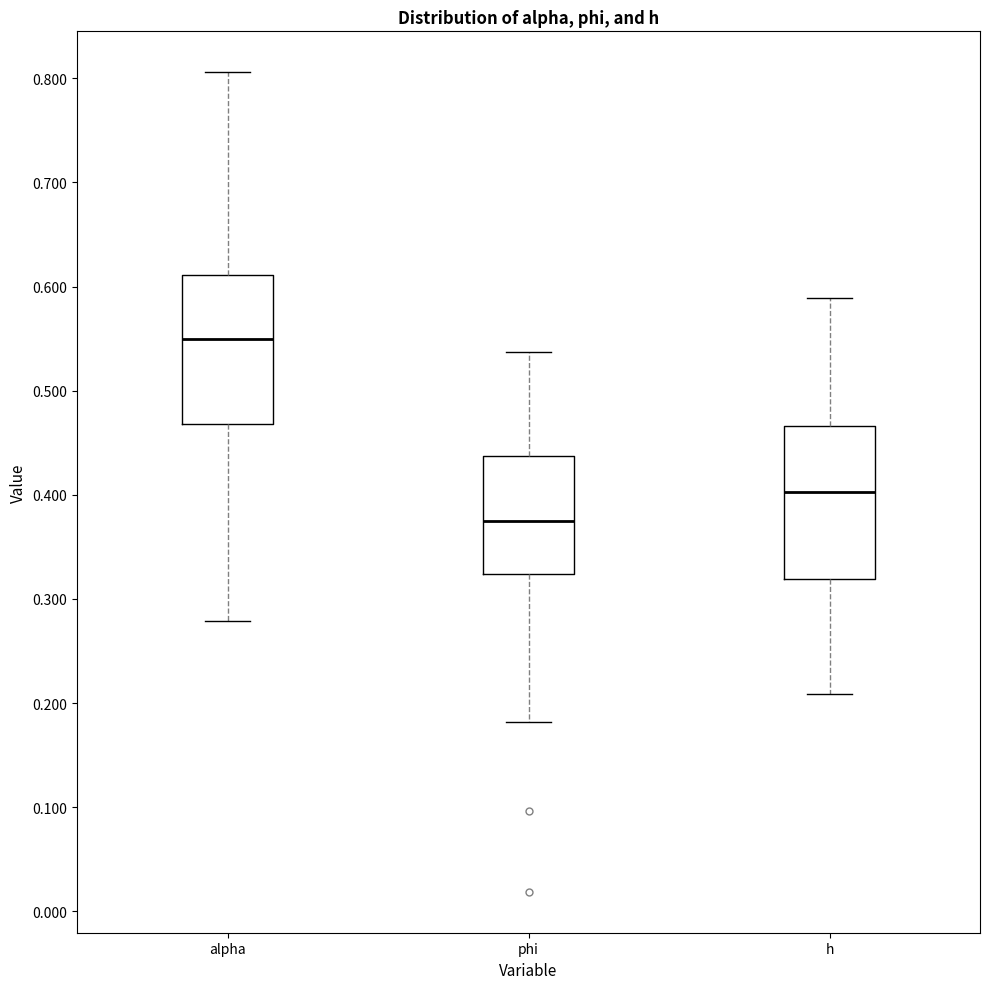

Which box's median line is the highest?

alpha